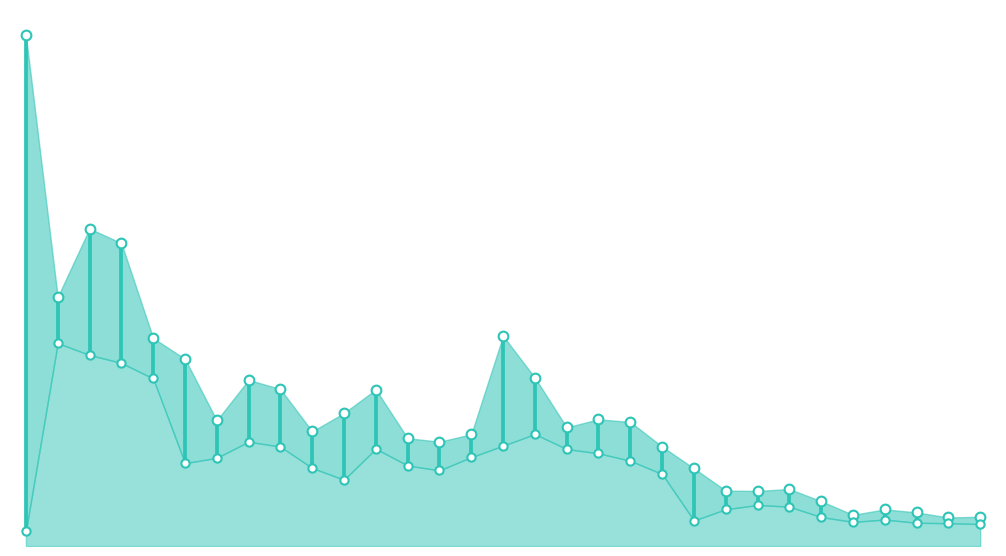

The value of Low at 0 is 0.1. True or false?

False